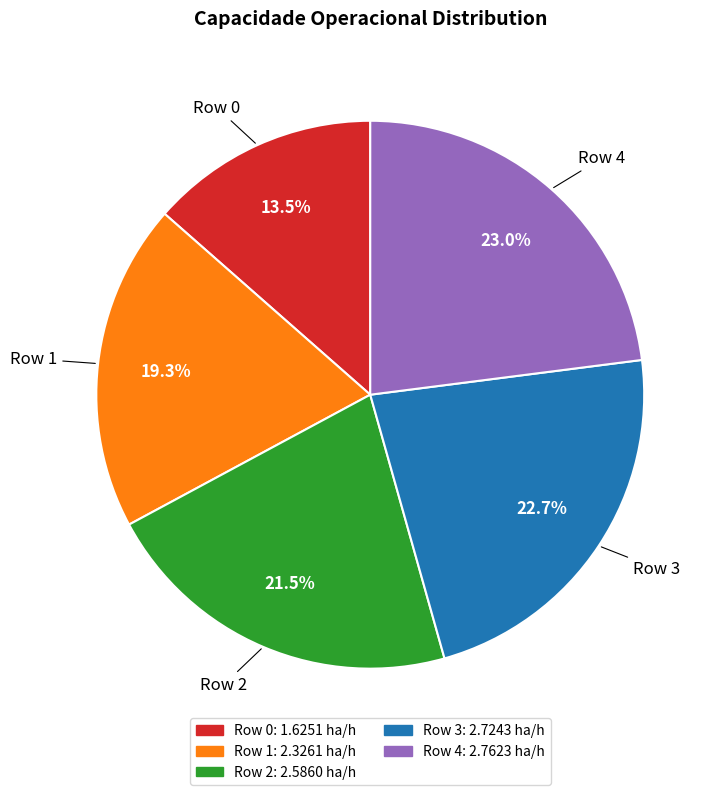

Approximately how many times larger is the value at Row 3 compared to Row 2?

1.1